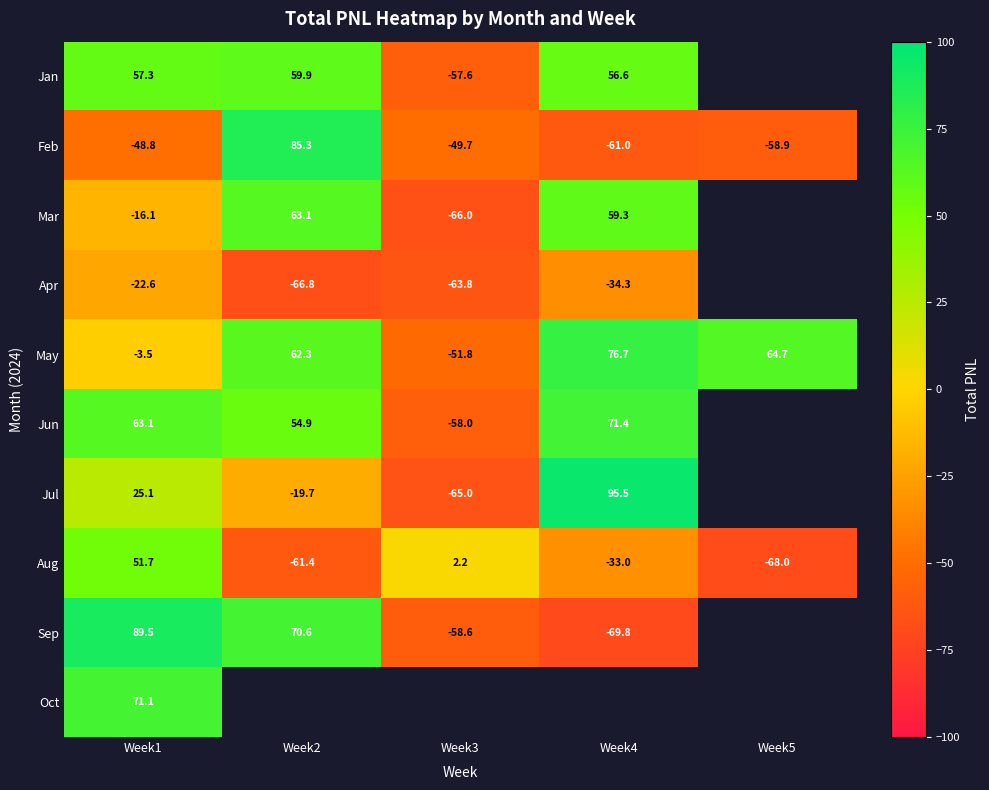

Which series changed the most between Week2 and Week3?

Feb